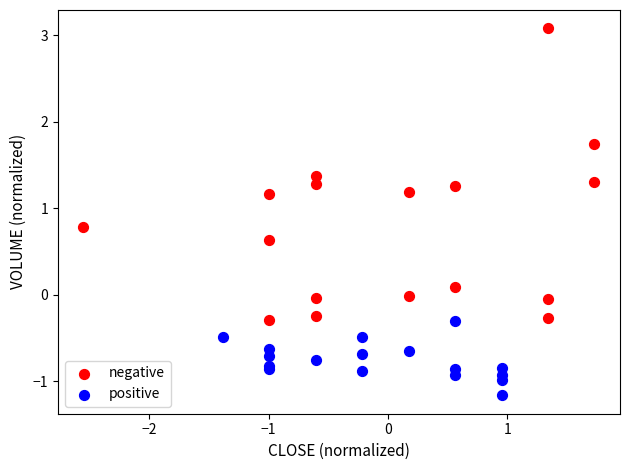

Which series has the largest Y range (max minus min)?

negative